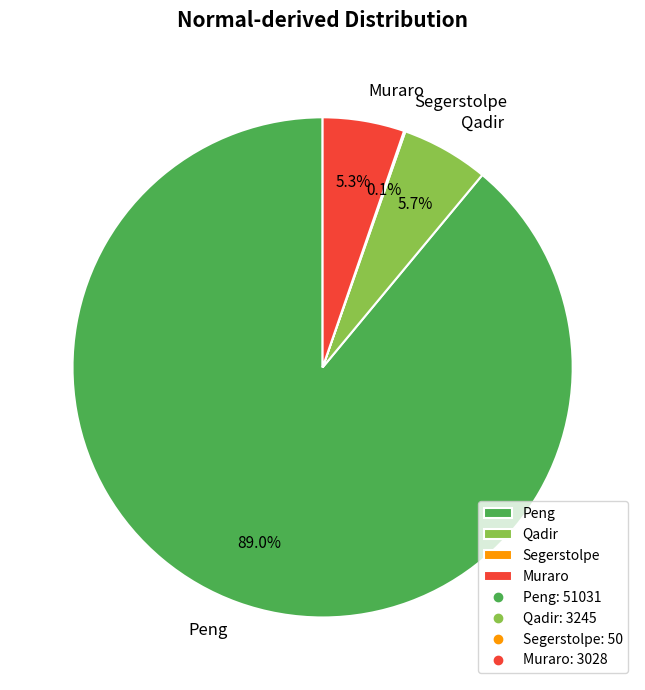

To the nearest percent, what is the combined percentage of Muraro and Peng?

94%